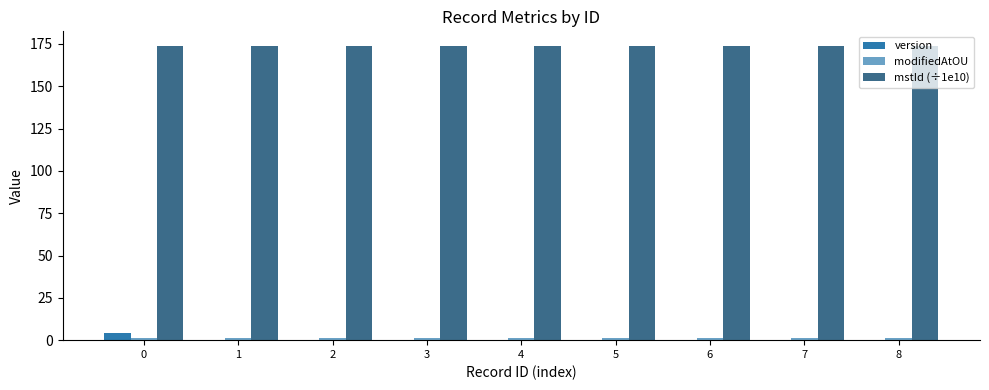

How many groups of bars are there?

9